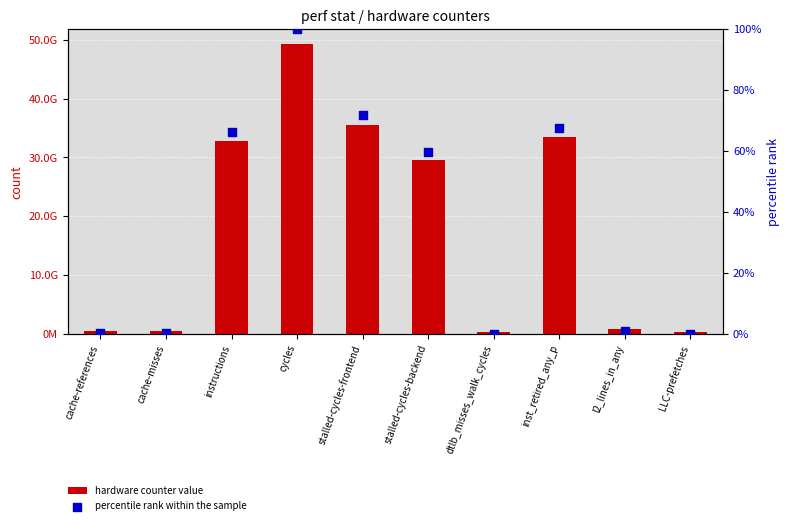

Which series has the largest Y range (max minus min)?

hardware counter value